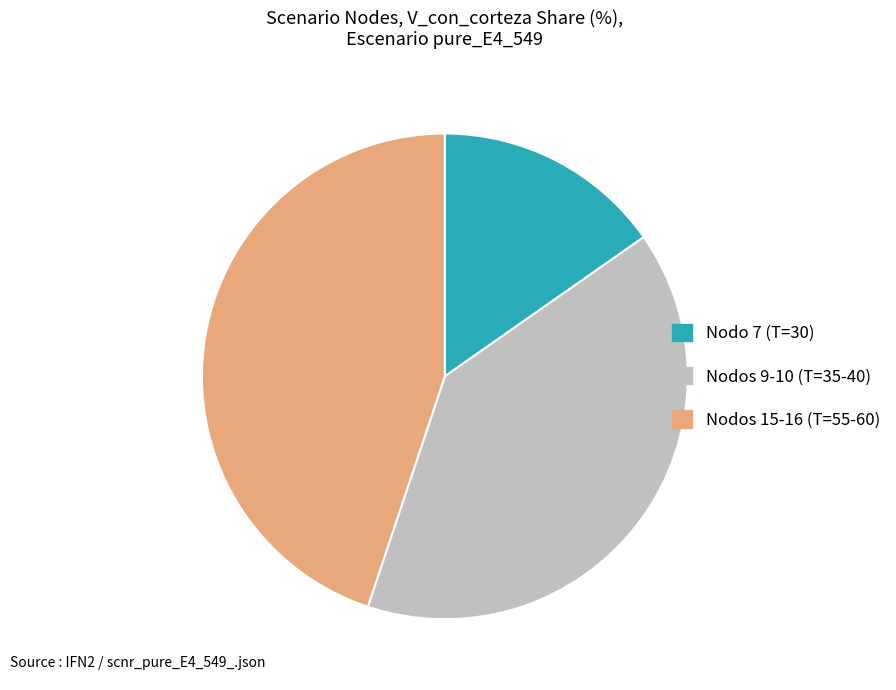

Is it true that Nodo 7 (T=30) is 27% of the pie?

False